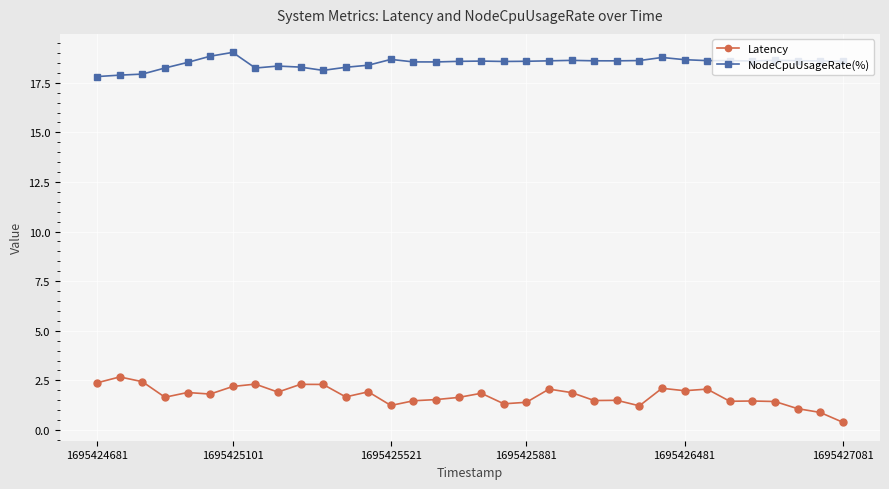

What is the value of the Latency point at the 1st from the left?

2.4